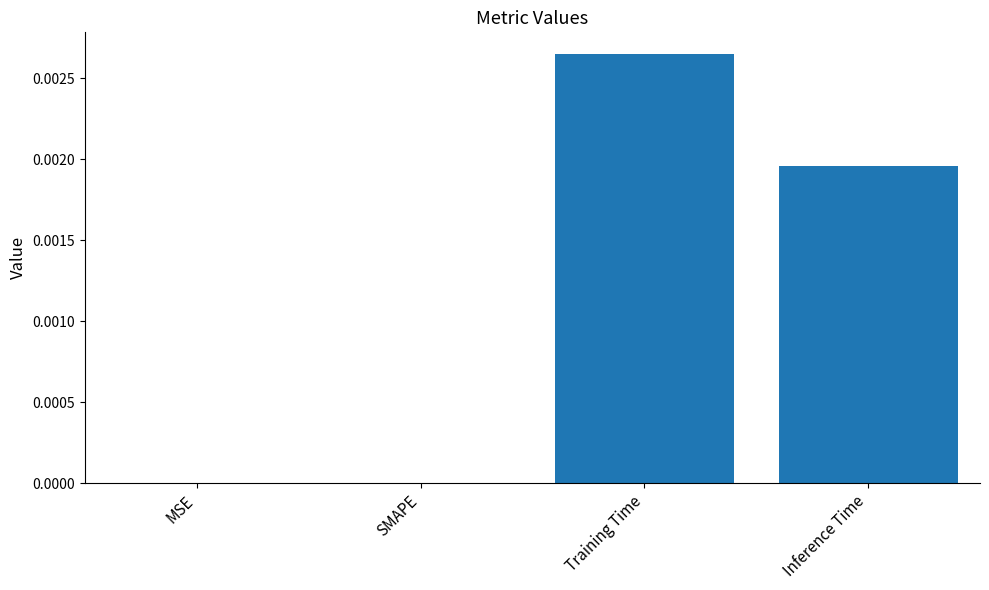

Is it true that the value at SMAPE is 0.0?

True